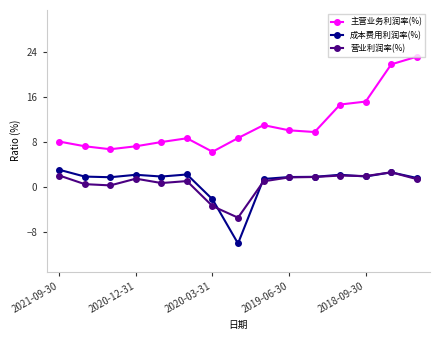

True or false: 成本费用利润率(%) and 主营业务利润率(%) intersect in this chart.

False